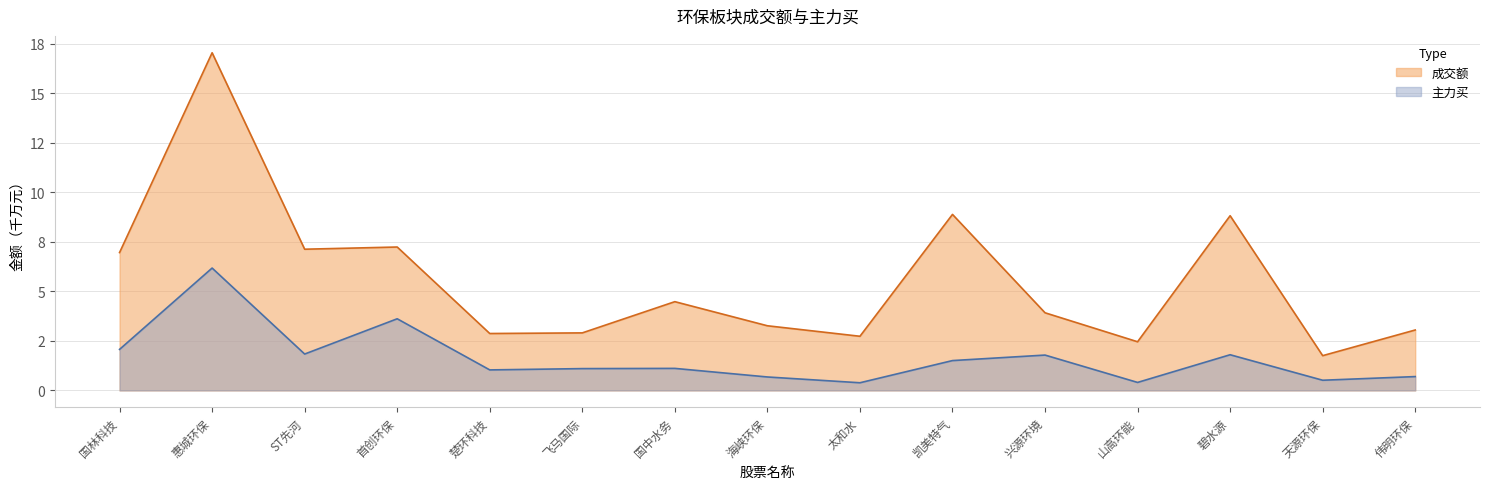

Between 太和水 and 凯美特气, which series saw the biggest shift?

成交额